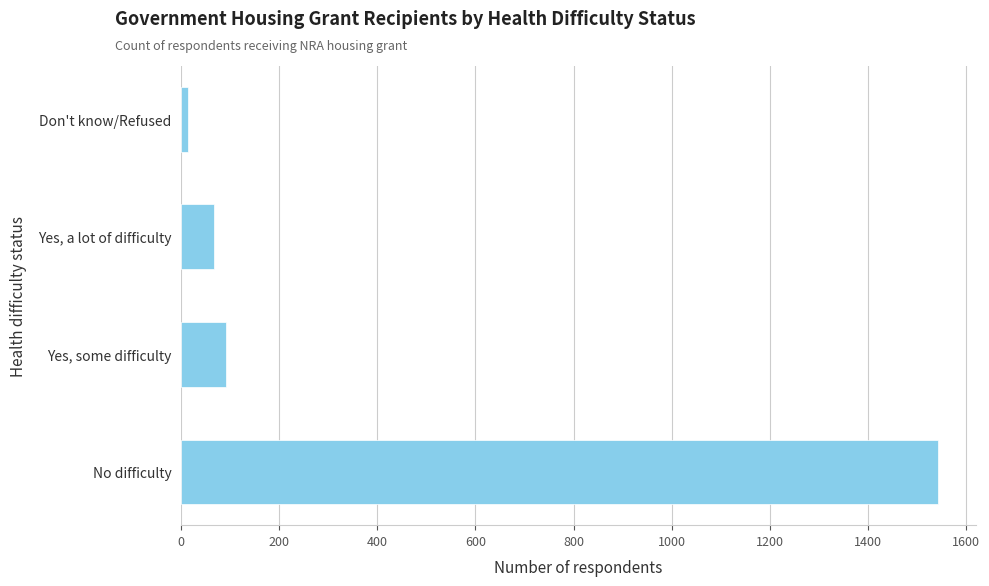

Rank the categories by value from highest to lowest.

No difficulty, Yes, some difficulty, Yes, a lot of difficulty, Don't know/Refused